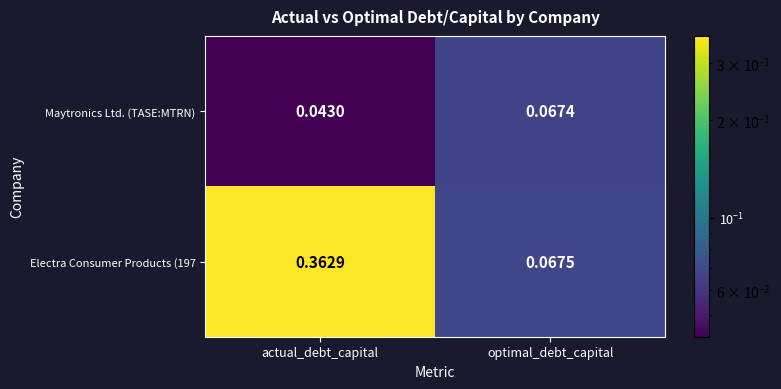

At which category is the sum across all series the highest?

actual_debt_capital